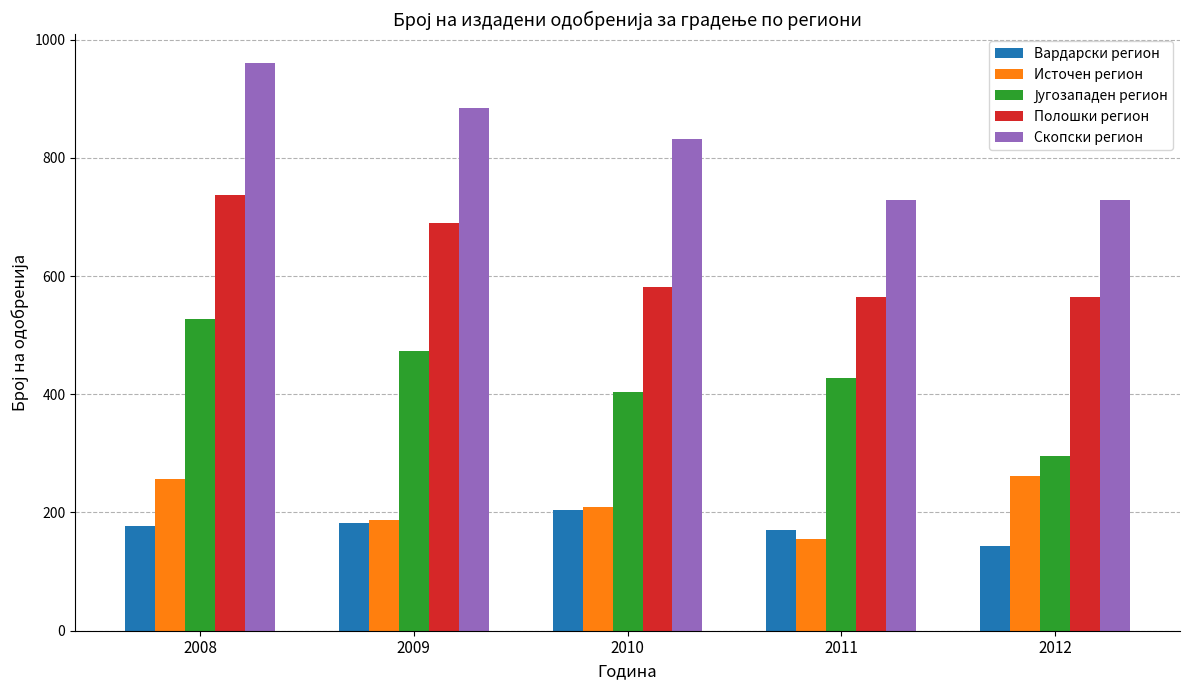

The Вардарски регион series shows 102 at 2008. True or false?

False